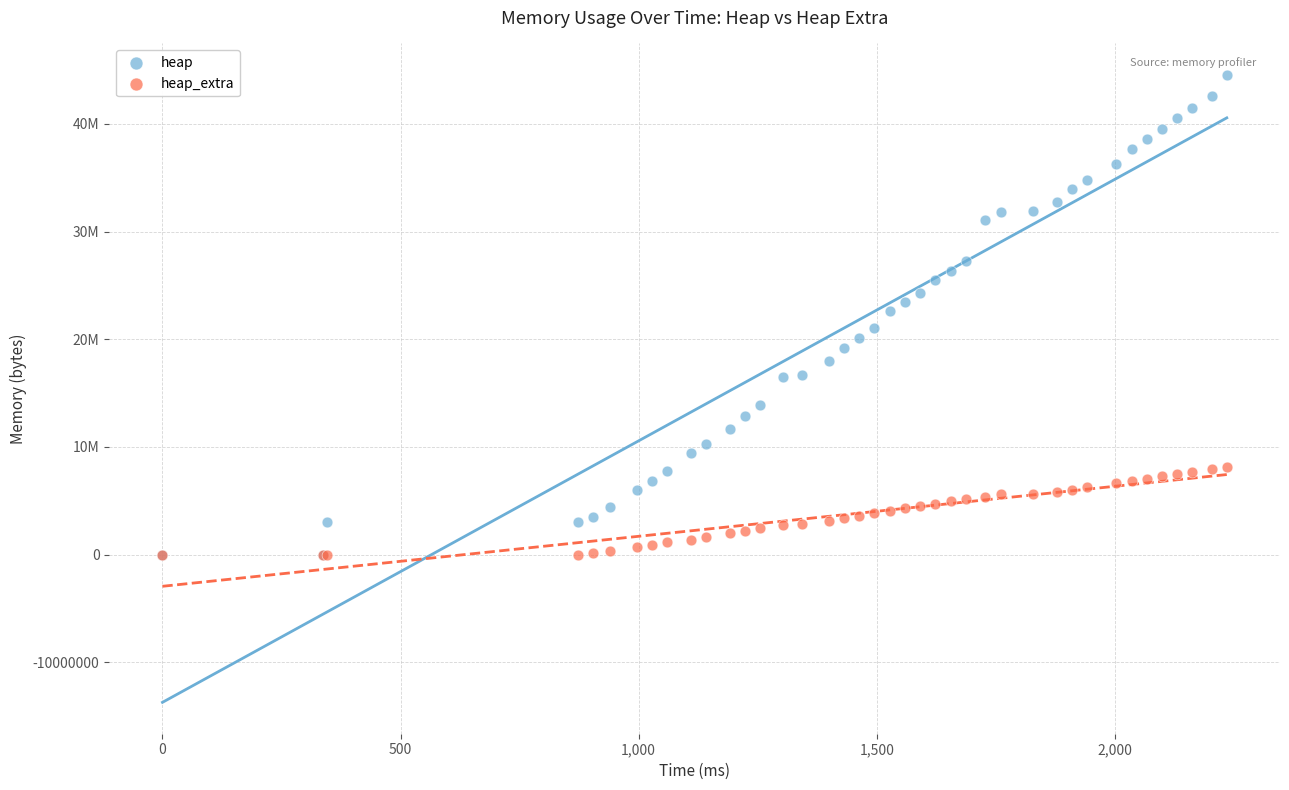

What are all the series names shown in the legend?

heap, heap_extra